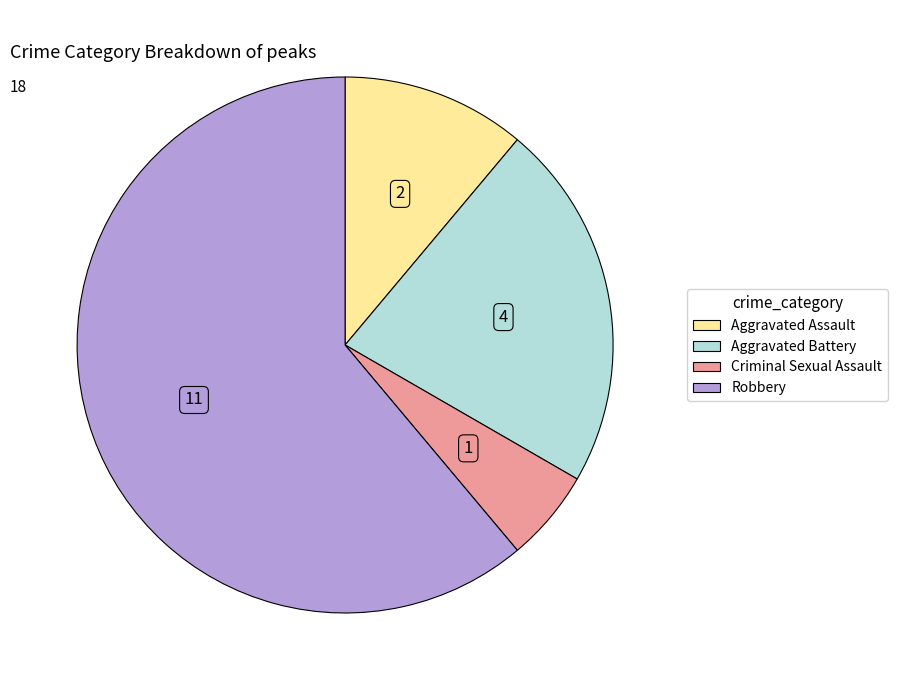

What is the smallest slice in the pie chart?

Criminal Sexual Assault